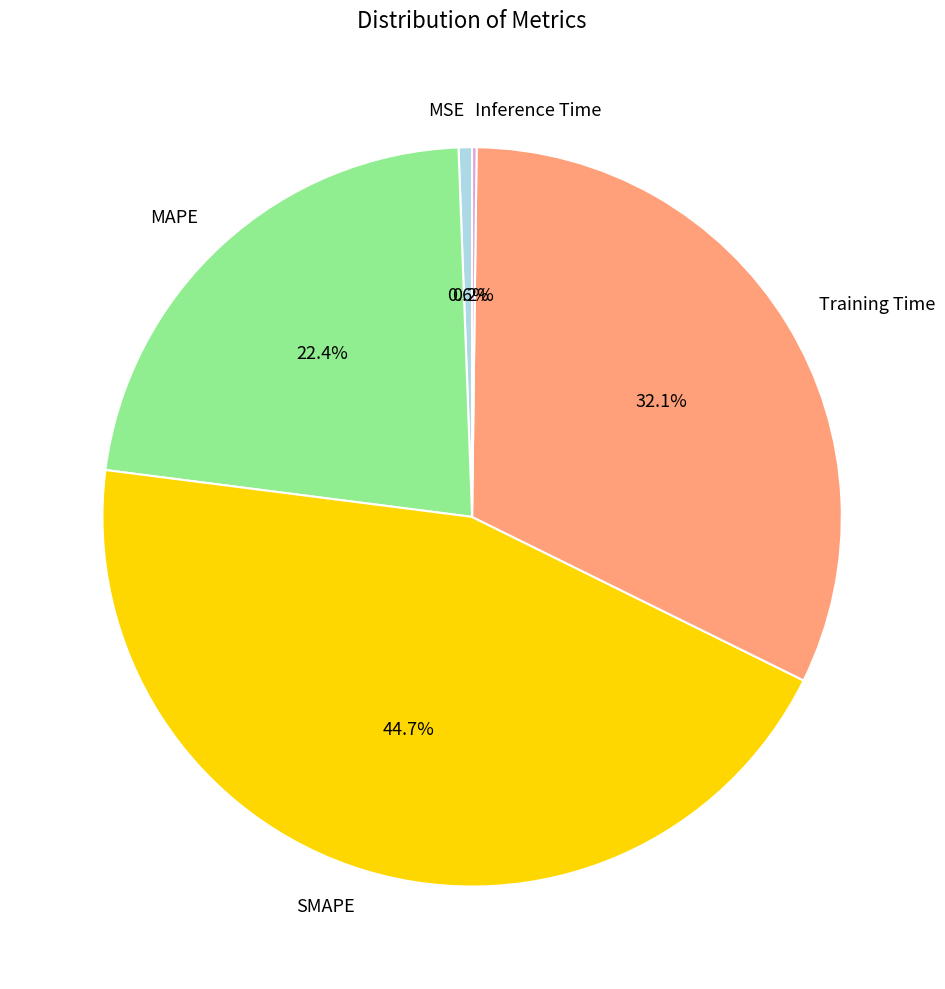

Which has a higher value, MSE or SMAPE?

SMAPE